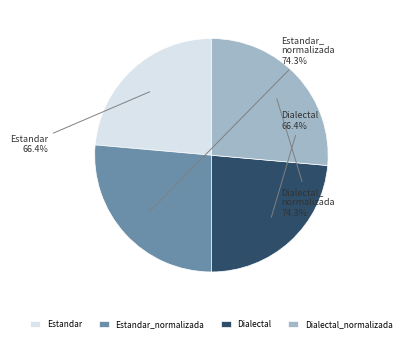

Does any single category account for the majority?

No